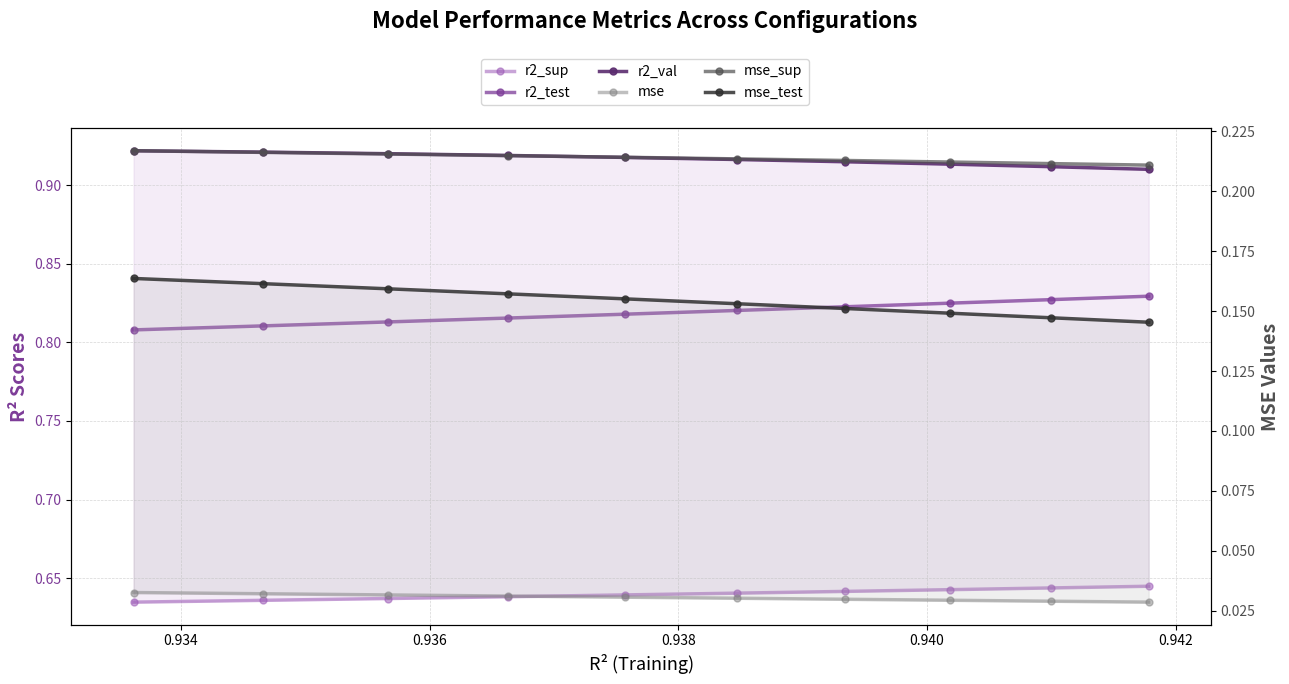

Rank the series by their maximum value, from highest to lowest.

r2_val, r2_test, r2_sup, mse_sup, mse_test, mse